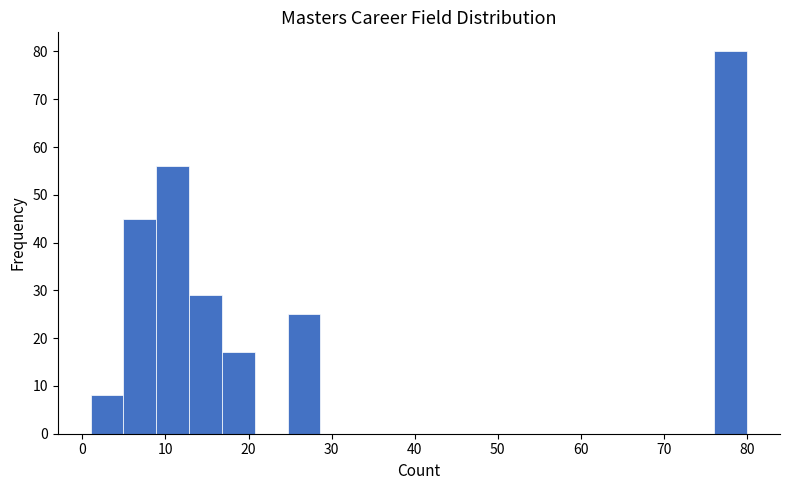

Read against the x-axis, roughly where is the centre of the tallest bar?

78